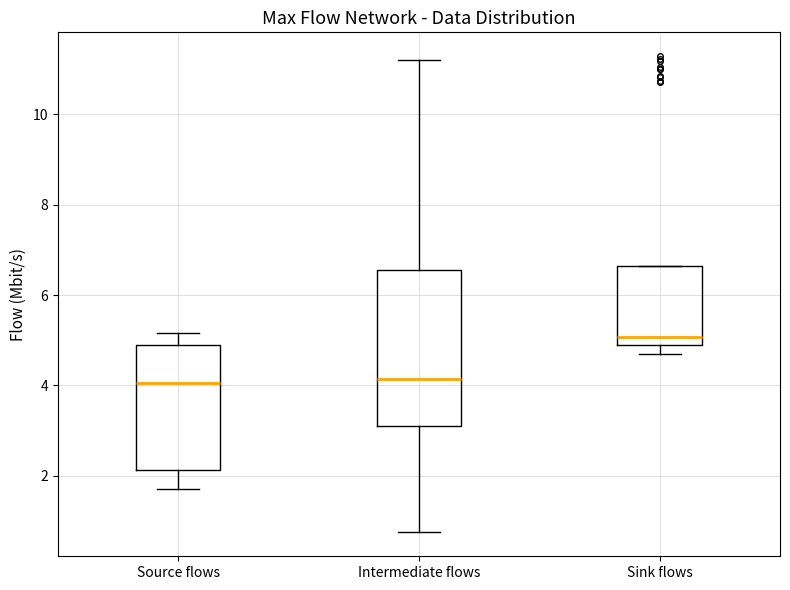

Which box is the tallest, from its lower edge to its upper edge?

Intermediate flows